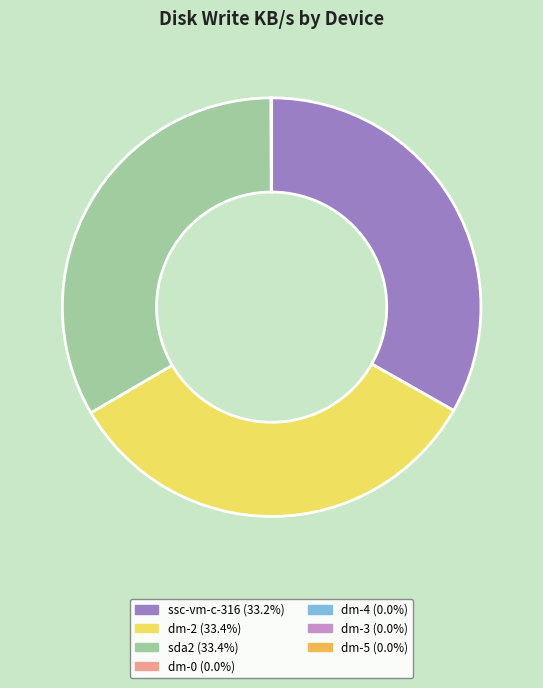

Is there any slice that represents more than half of the pie?

No